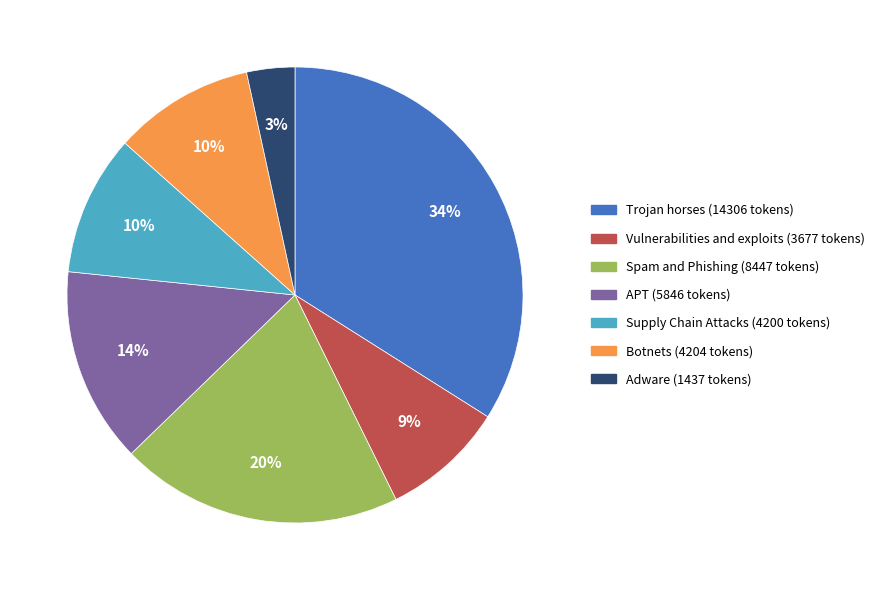

Approximately how many times larger is the value at APT compared to Vulnerabilities and exploits?

1.6